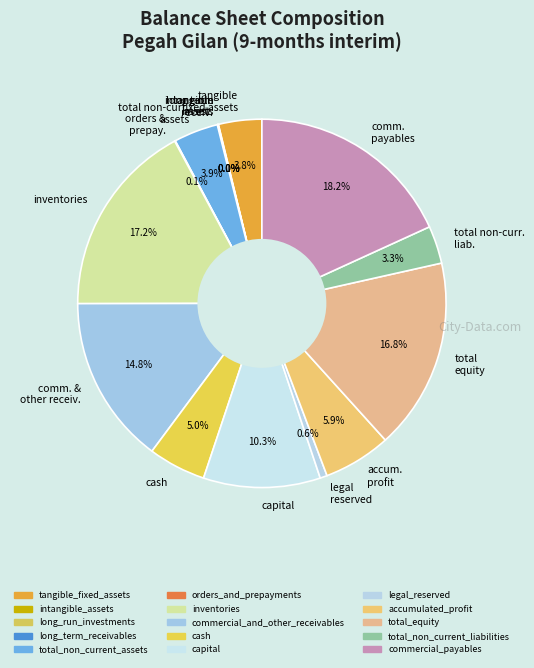

What is the ratio of the value at accum. profit to the value at capital?

0.6